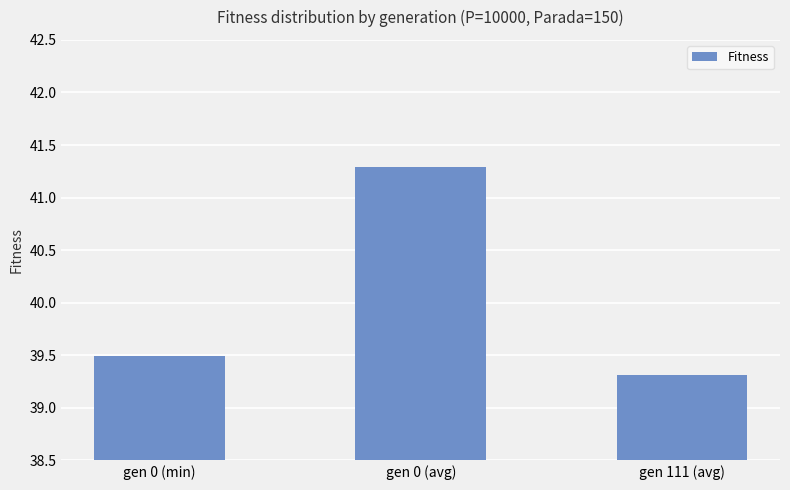

What position from the right is gen 0 (avg)?

2